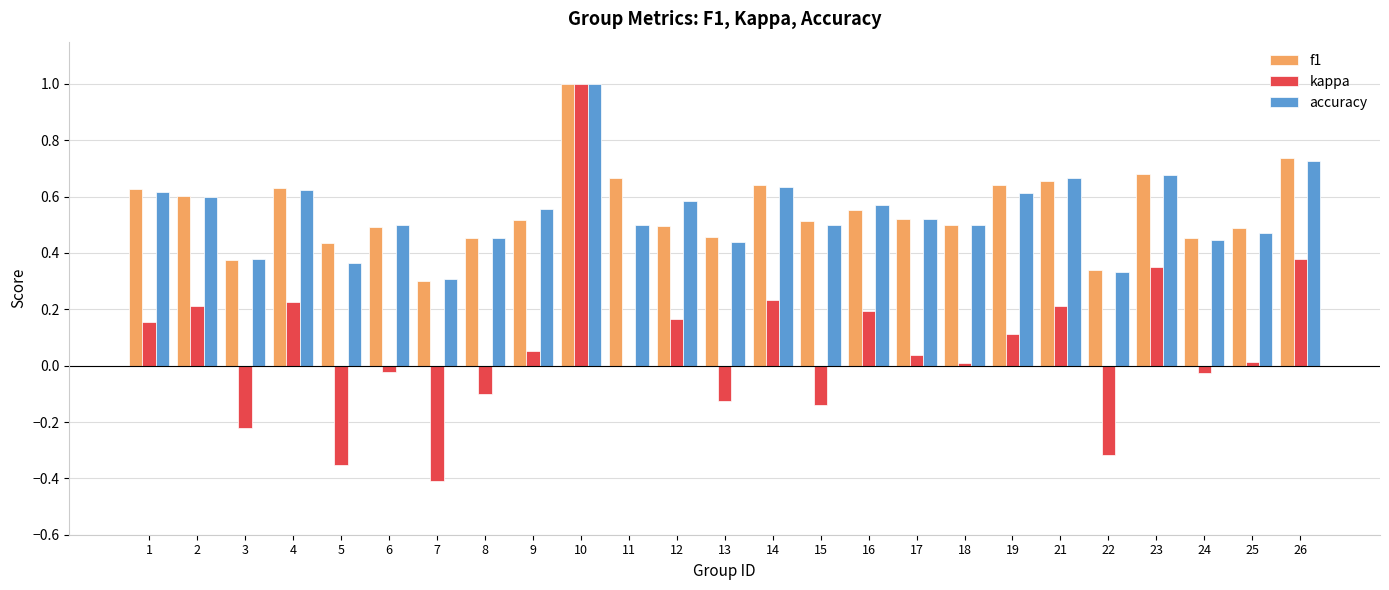

Which category has the highest value in the kappa series?

10